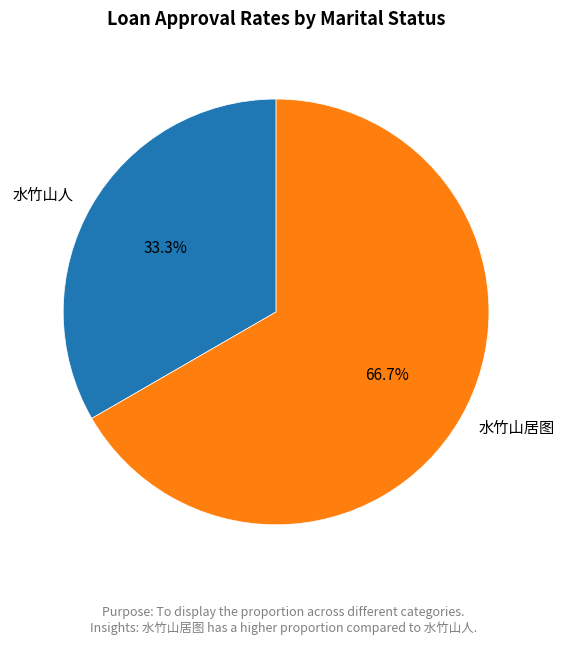

True or false: 水竹山人 accounts for 27% of the total.

False